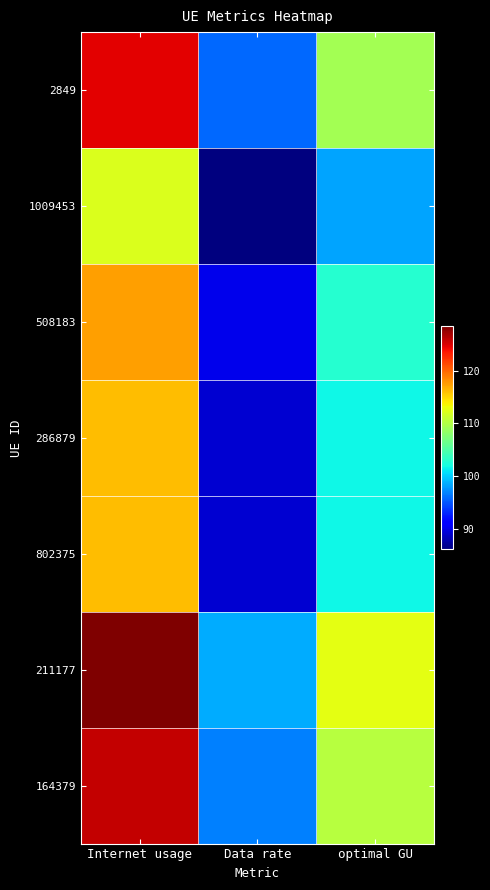

What is the maximum value shown in the chart?

128.5